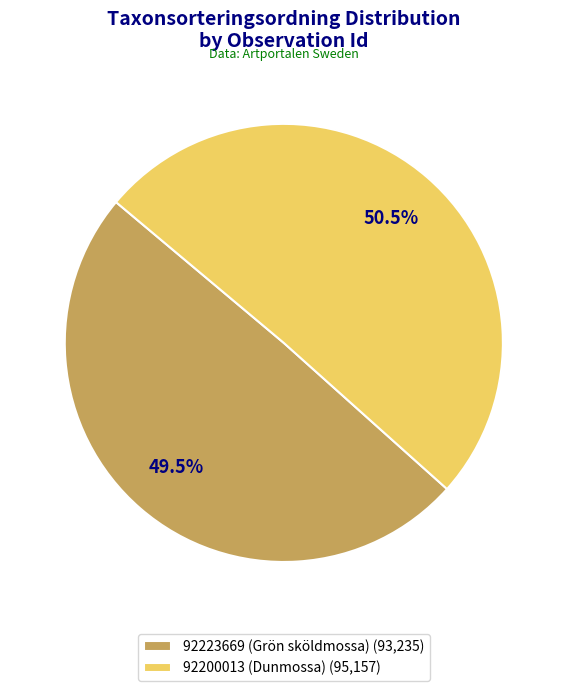

Does 92200013 (Dunmossa) account for over 50% of the chart?

Yes